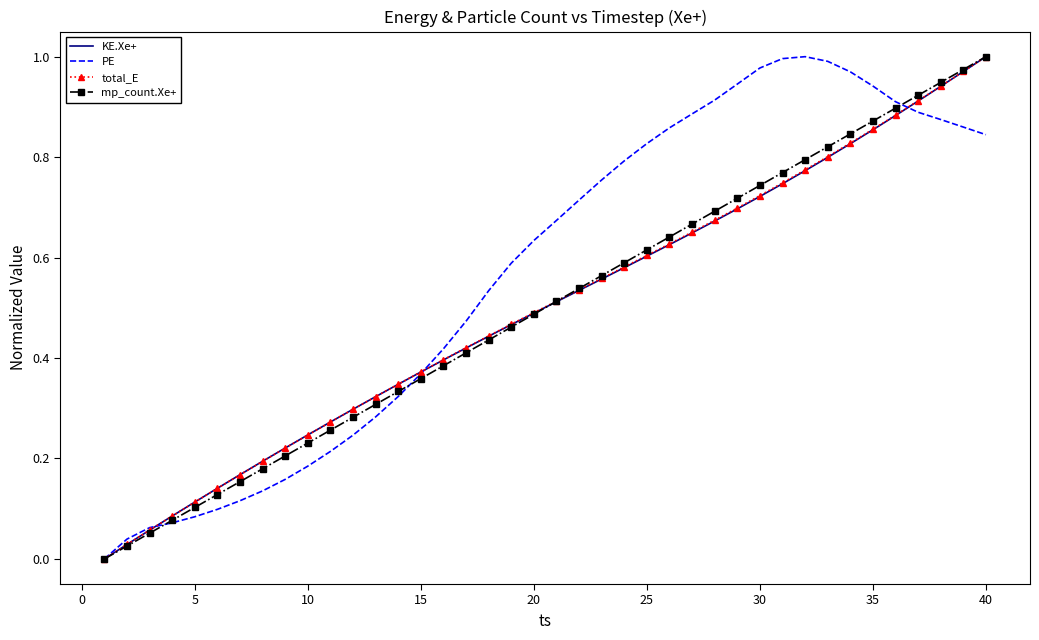

True or false: KE.Xe+ has more than 2 interior local peaks.

False